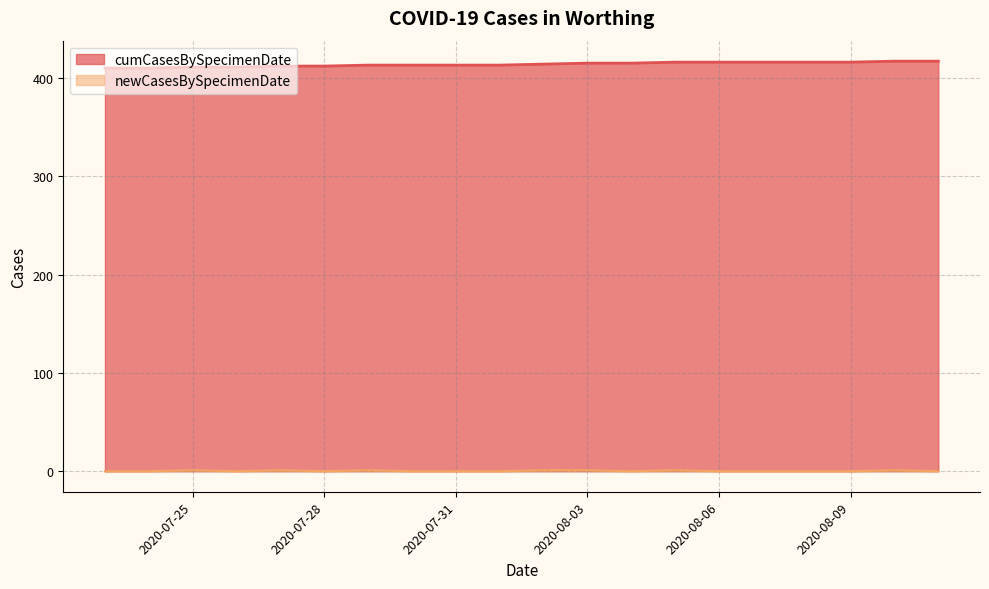

True or false: newCasesBySpecimenDate and cumCasesBySpecimenDate cross at least once.

False